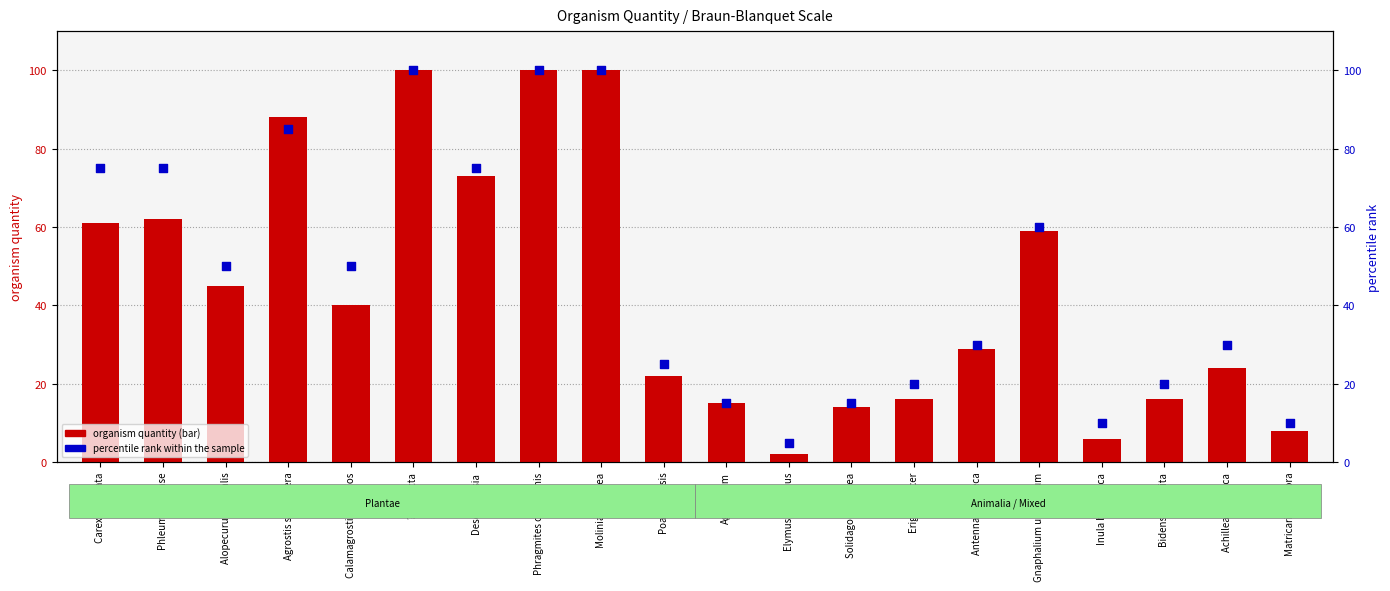

Is the value of percentile rank within the sample at Agrostis stolonifera greater than the value of organism quantity at Solidago virgaurea?

Yes